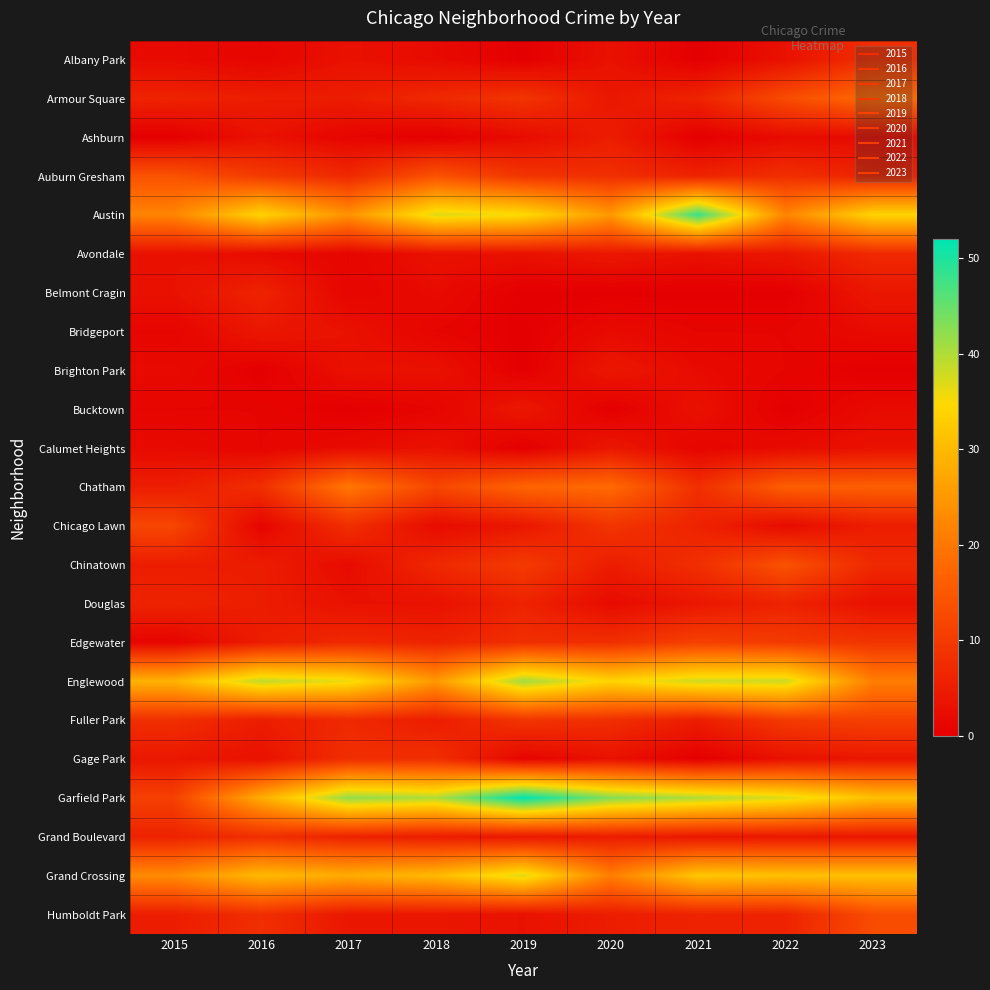

What is the spread (max minus min) of values at 2021?

48